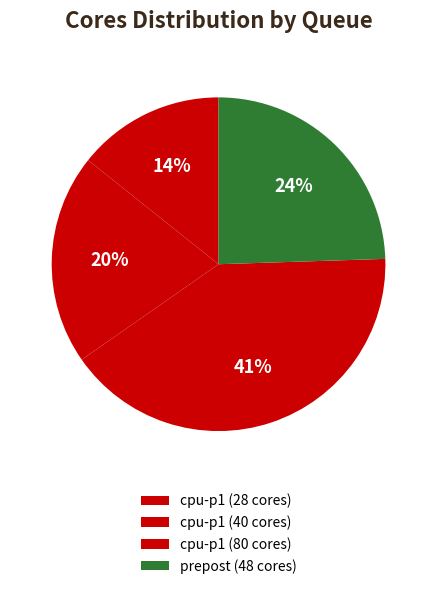

Is it true that prepost (48 cores) is 38% of the pie?

False